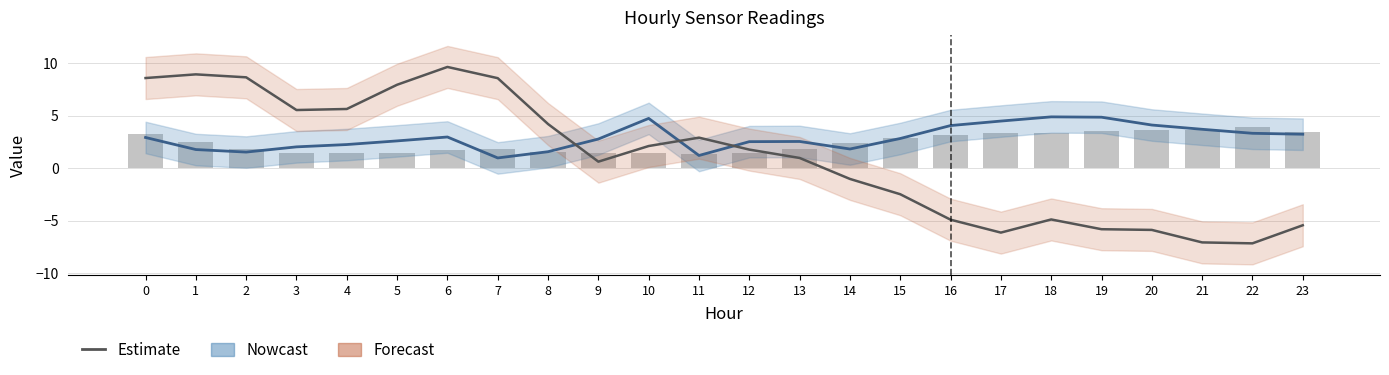

Reading left to right, list all the values displayed in this chart.

ATT12 (Nowcast): 0=2.9	1=1.8	2=1.5	3=2.0	4=2.3	5=2.6	6=3.0	7=1.0	8=1.6	9=2.8	10=4.8	11=1.2	12=2.5	13=2.6	14=1.8	15=2.8	16=4.1	17=4.5	18=4.9	19=4.9	20=4.1	21=3.7	22=3.3	23=3.2
ATT13 (Forecast): 0=8.6	1=8.9	2=8.7	3=5.5	4=5.6	5=8.0	6=9.7	7=8.6	8=4.2	9=0.6	10=2.1	11=2.9	12=1.8	13=1.0	14=-1.0	15=-2.5	16=-4.9	17=-6.1	18=-4.9	19=-5.8	20=-5.9	21=-7.1	22=-7.1	23=-5.4
ATT8 (×10⁻⁴): 0=3.2	1=2.5	2=1.9	3=1.5	4=1.4	5=1.4	6=1.7	7=1.9	8=1.6	9=1.5	10=1.4	11=1.4	12=1.4	13=1.8	14=2.4	15=2.9	16=3.2	17=3.4	18=3.4	19=3.6	20=3.7	21=3.6	22=3.9	23=3.5